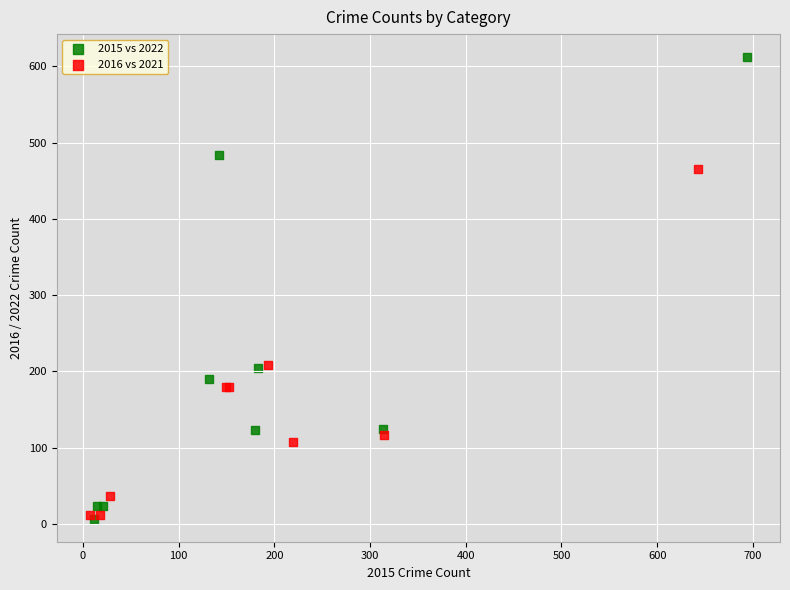

Which series reaches the maximum Y coordinate?

2015 vs 2022